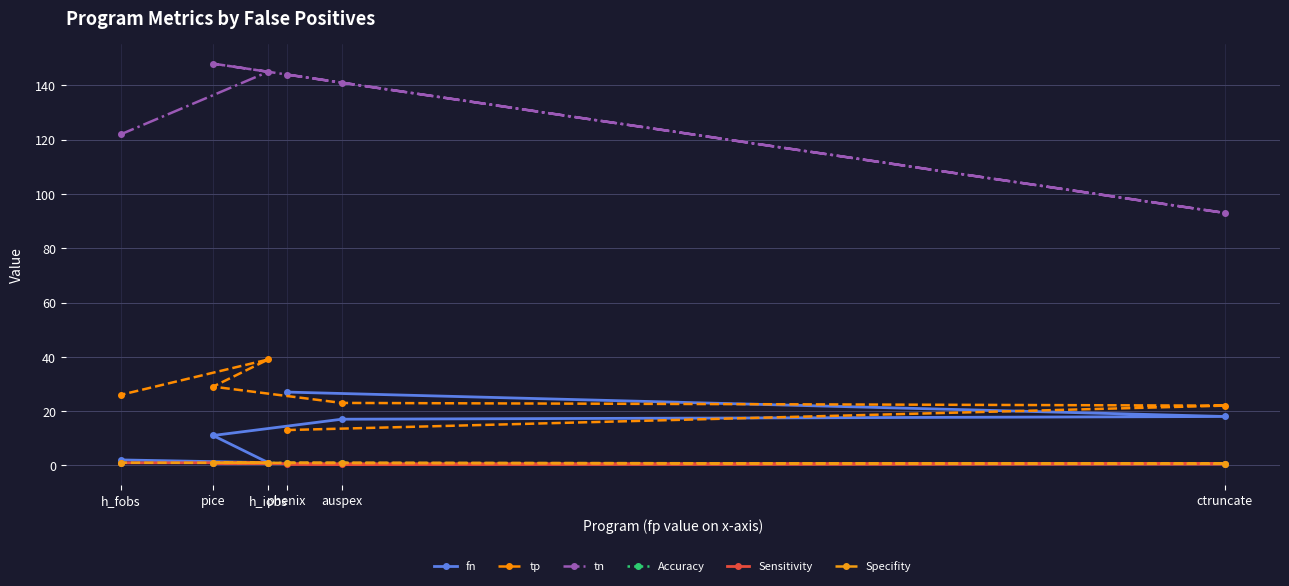

What is the difference between the maximum and minimum values in the Accuracy series?

0.4